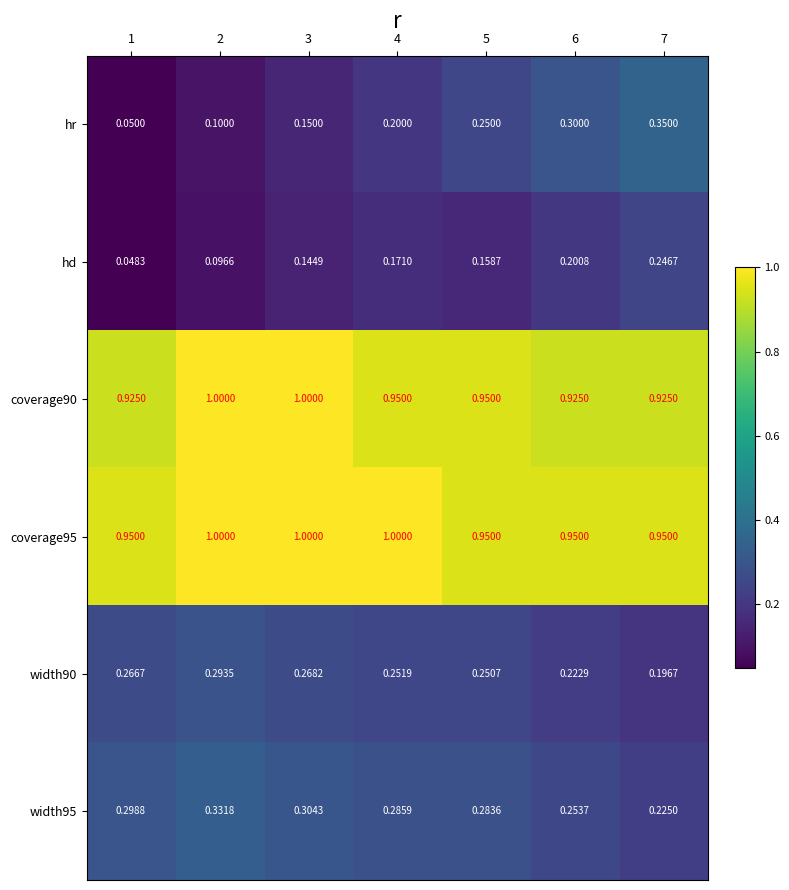

How many data points does each series have?

7